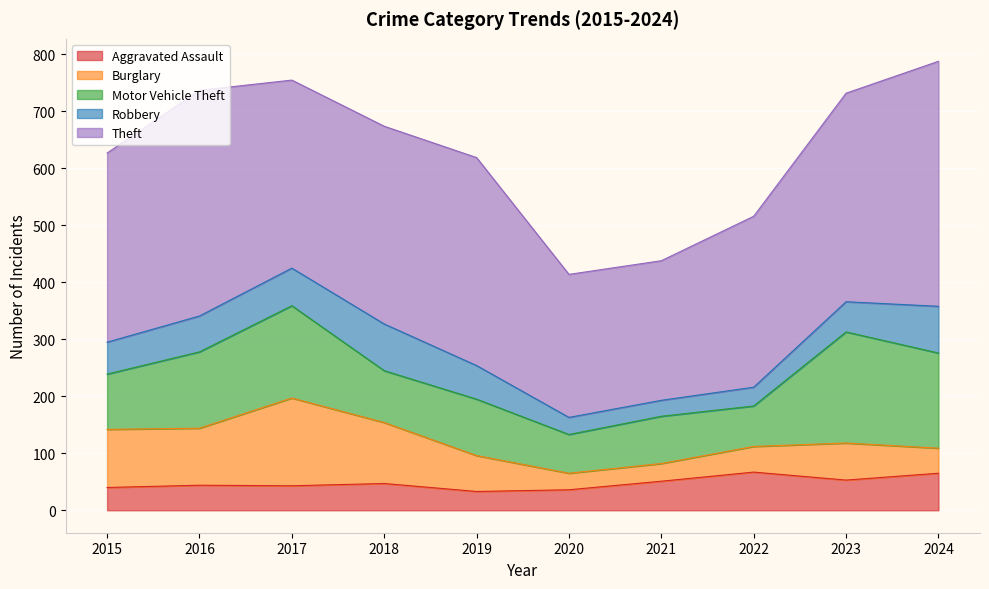

What is the total value across all series at 2023?

732